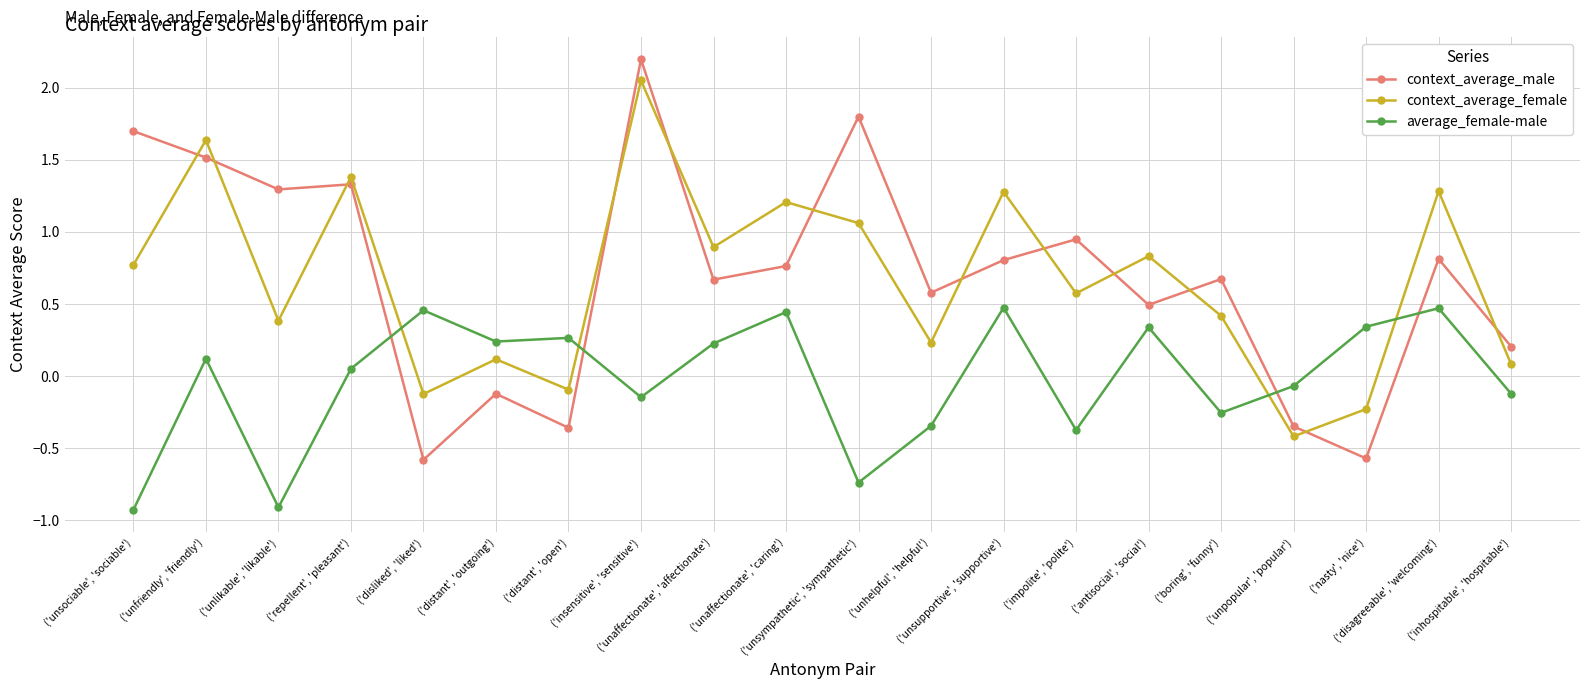

After their last crossing, which series has the higher values: average_female-male or context_average_female?

context_average_female